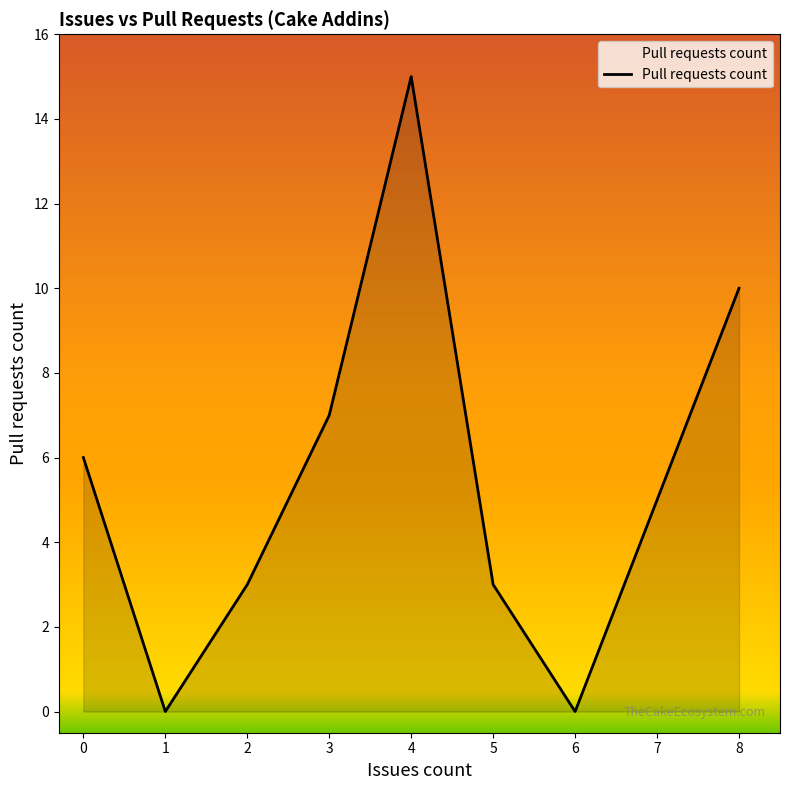

How many values are between 3 and 10?

5